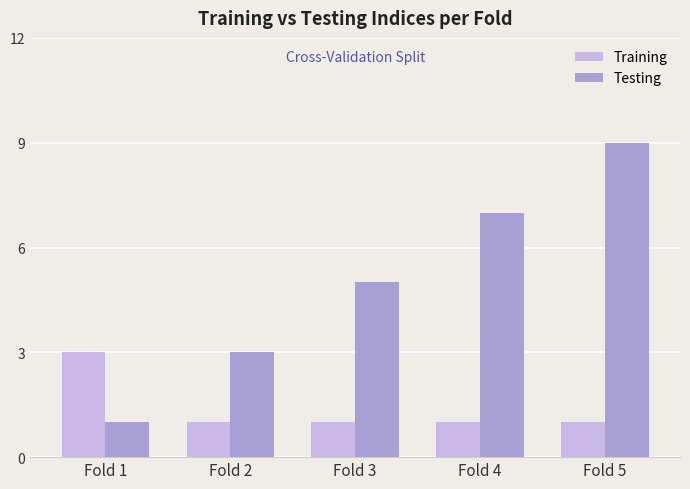

What is the highest value of the Testing series?

9